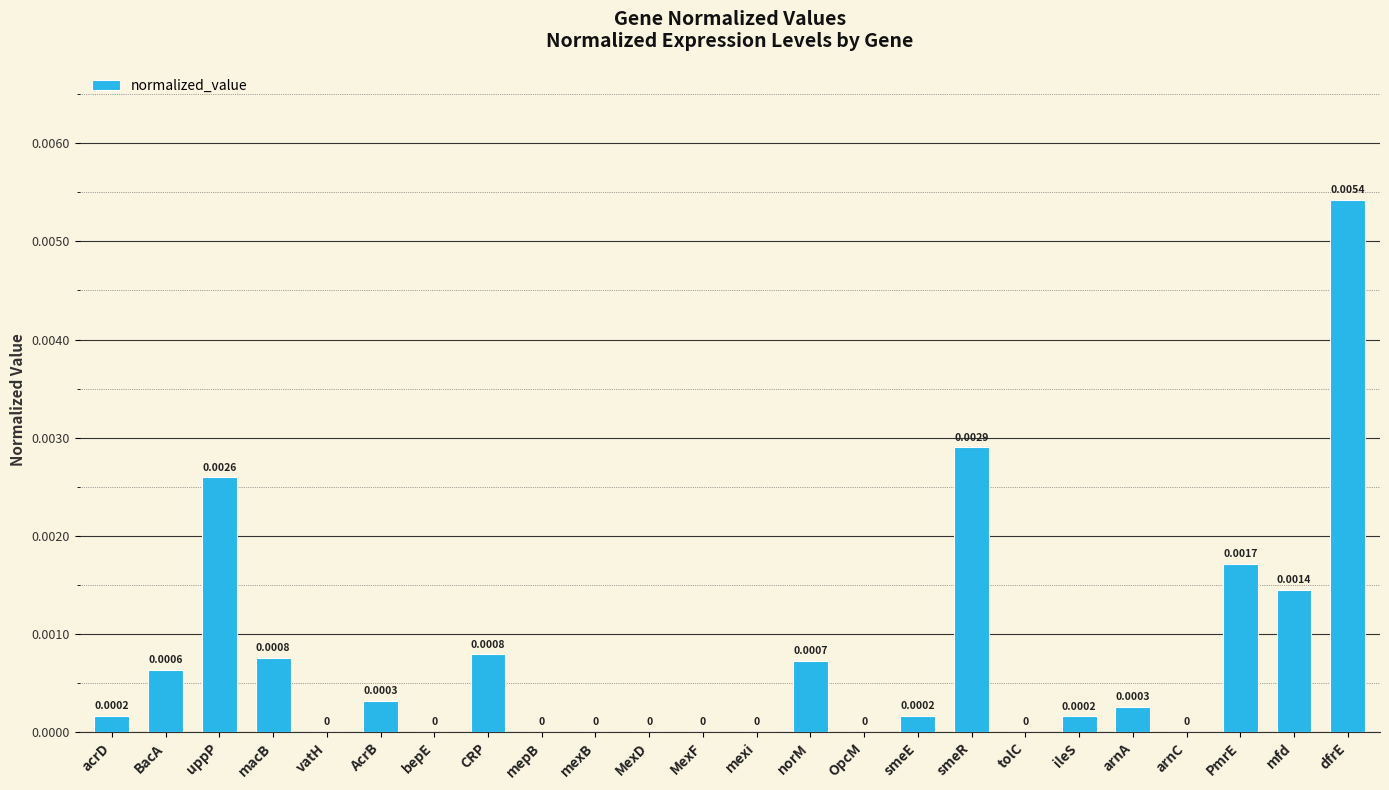

What position from the right is uppP?

22